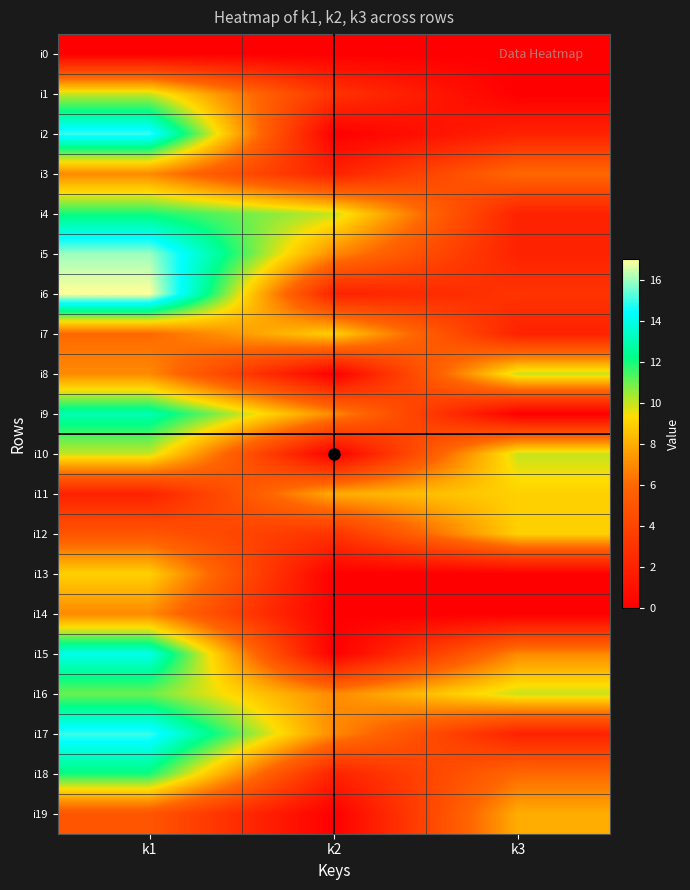

At which category does the chart reach its minimum across all series?

k1